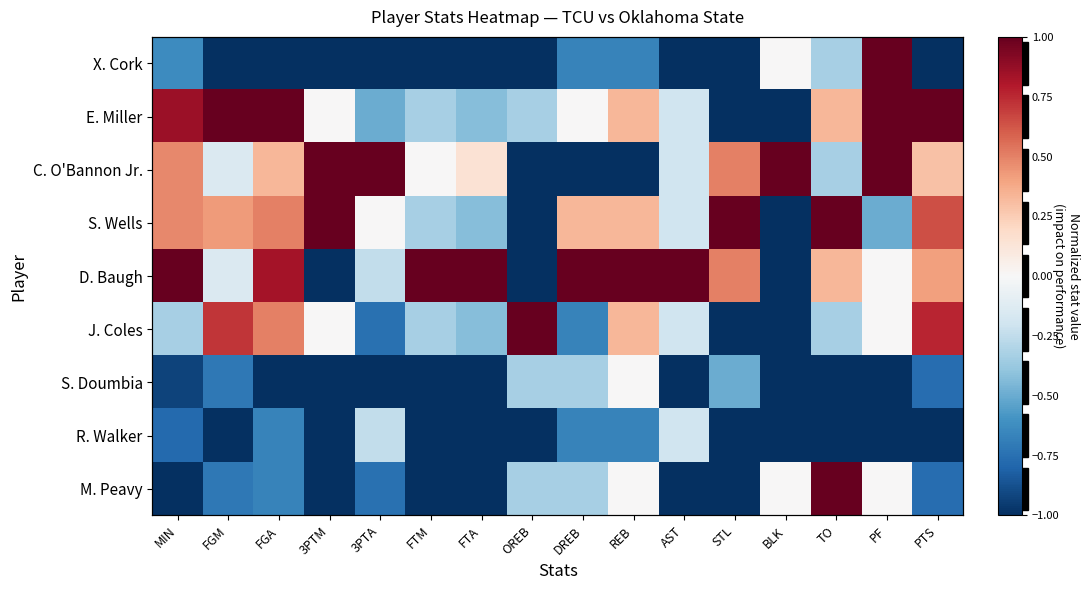

What is the maximum value for C. O'Bannon Jr.?

1.0